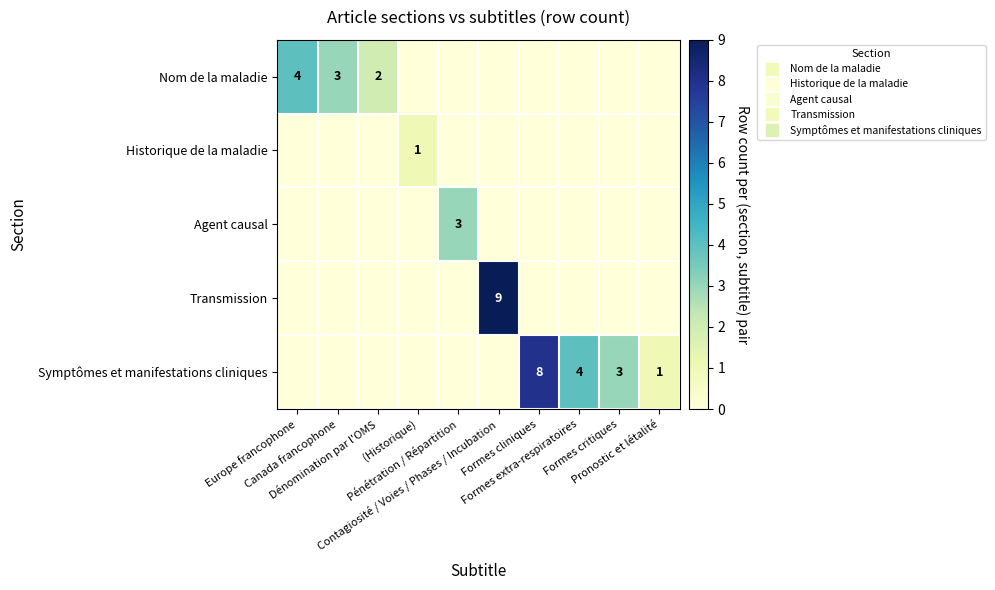

Which series has the largest total across all categories?

Symptômes et manifestations cliniques